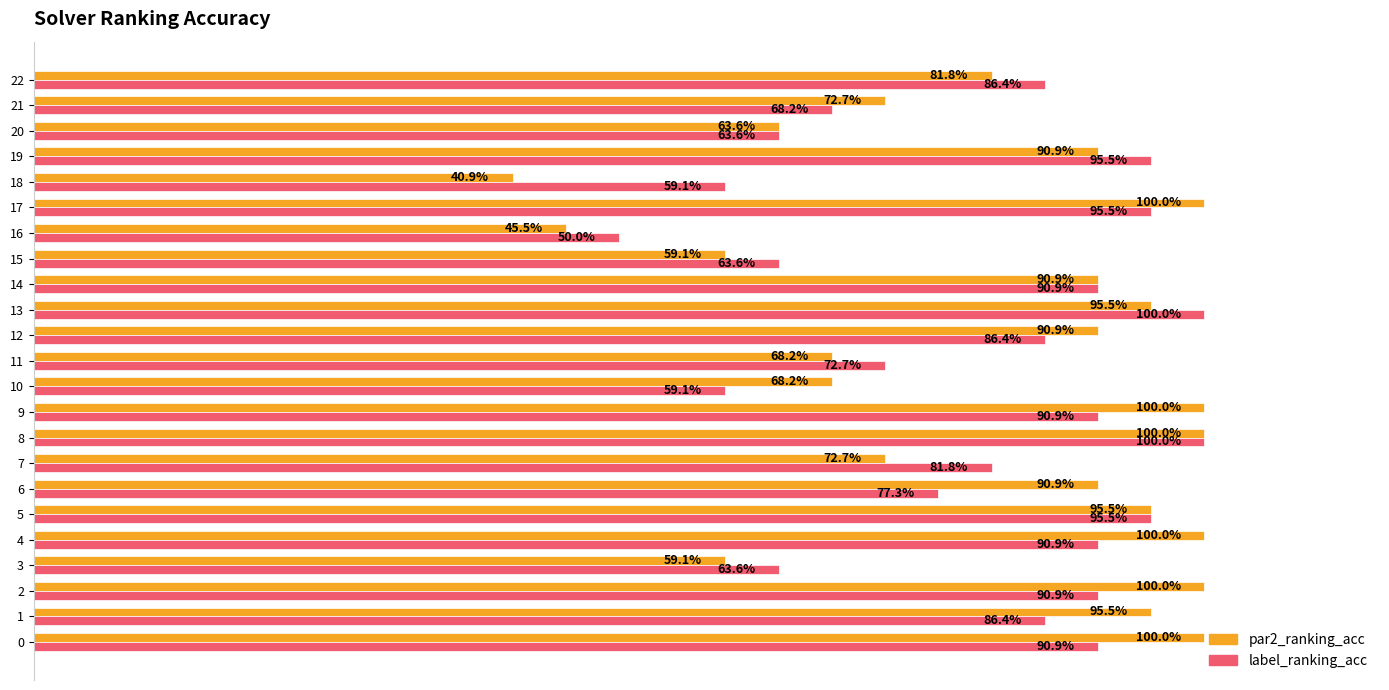

At how many categories does at least one series exceed 0?

23